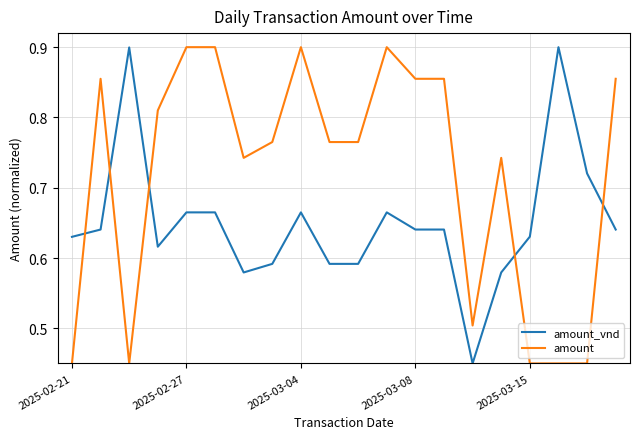

How many intersections are there between amount and amount_vnd?

5